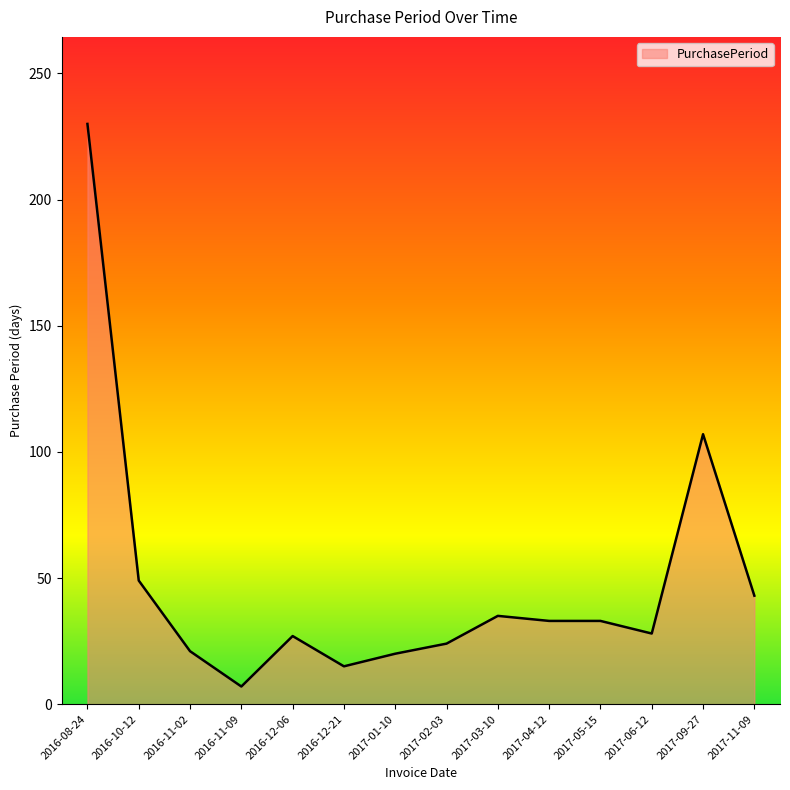

What is the difference between the maximum and second lowest values?

215